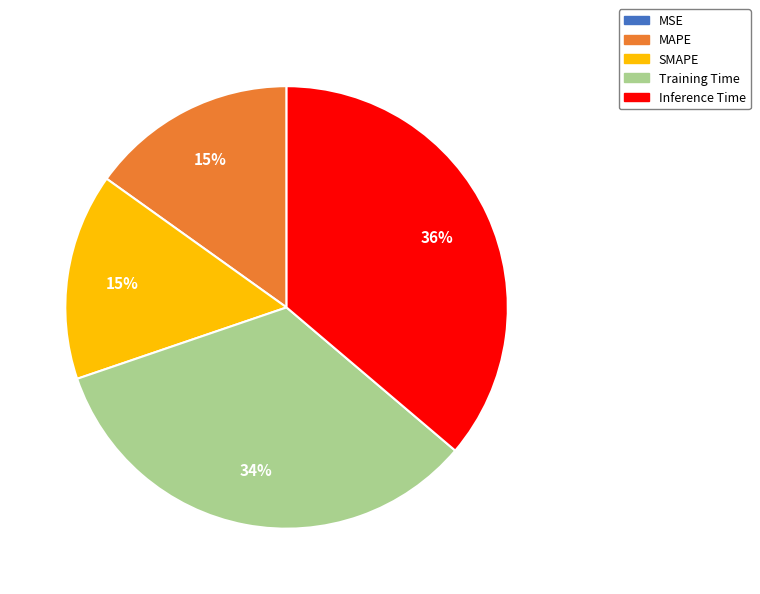

What percentage is the Training Time slice, to the nearest percent?

34%